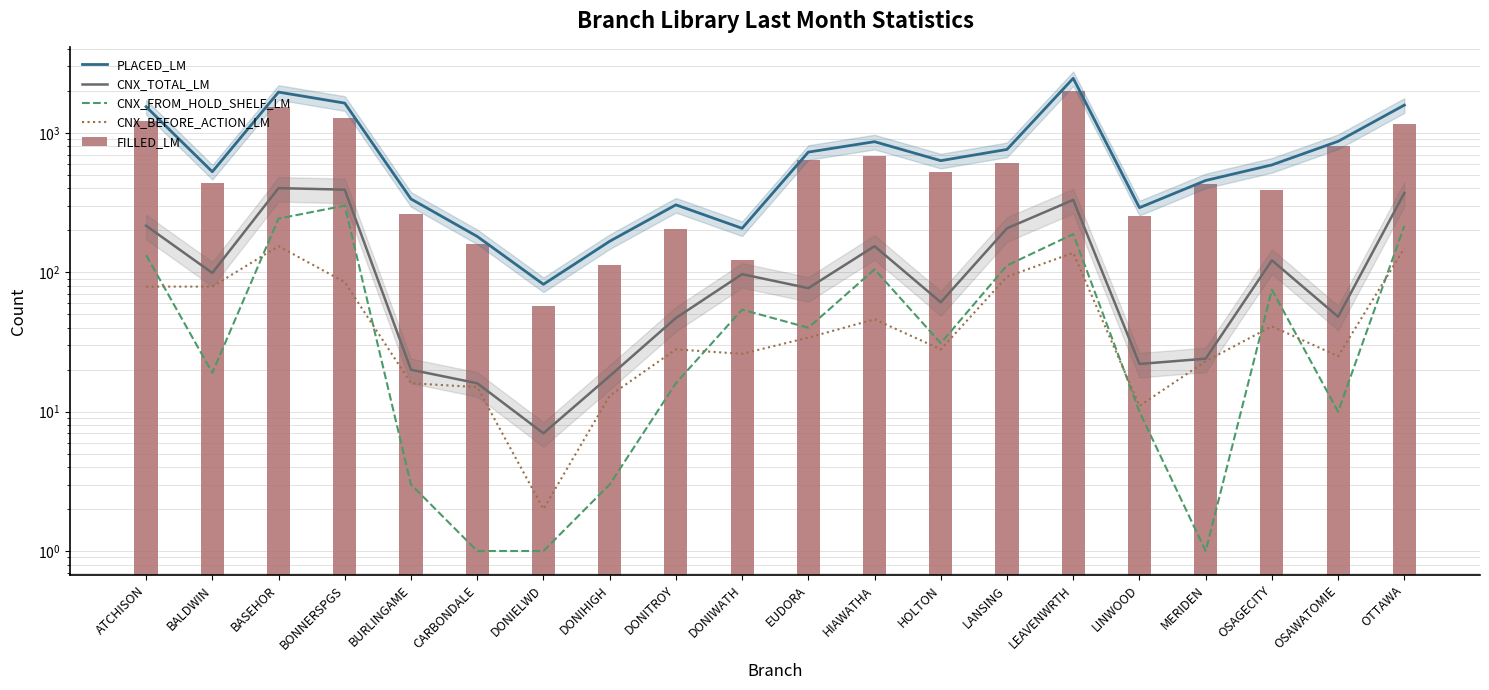

What is the spread (max minus min) of values at MERIDEN?

455